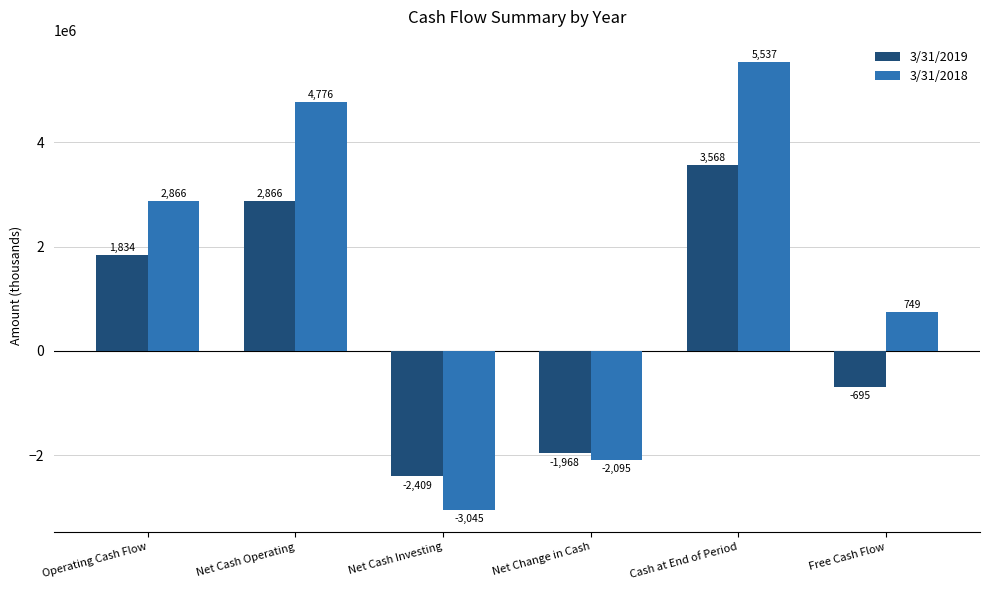

How many groups of bars are there?

6